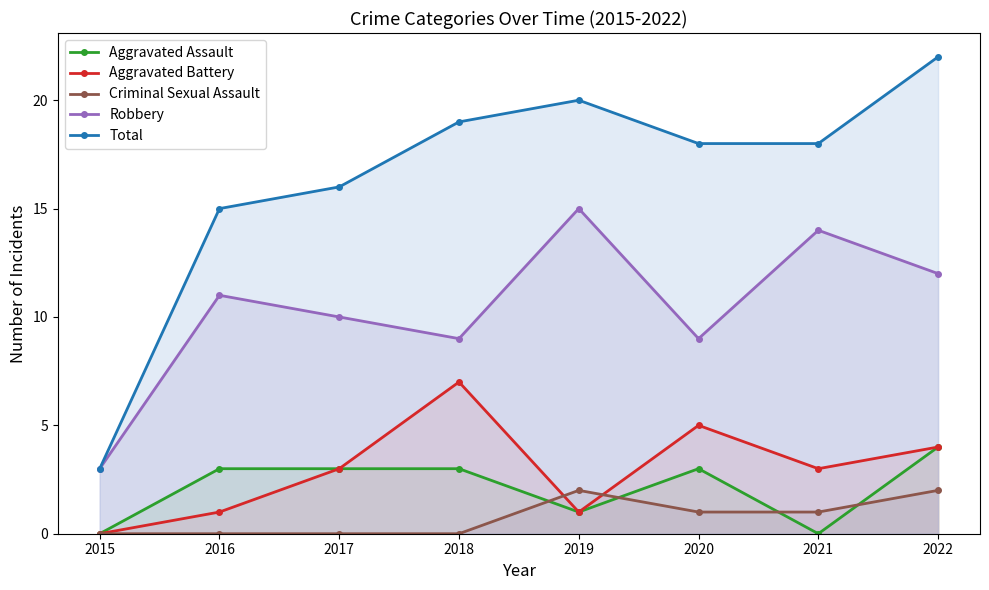

What is the difference between the maximum and minimum values in the Aggravated Battery series?

7